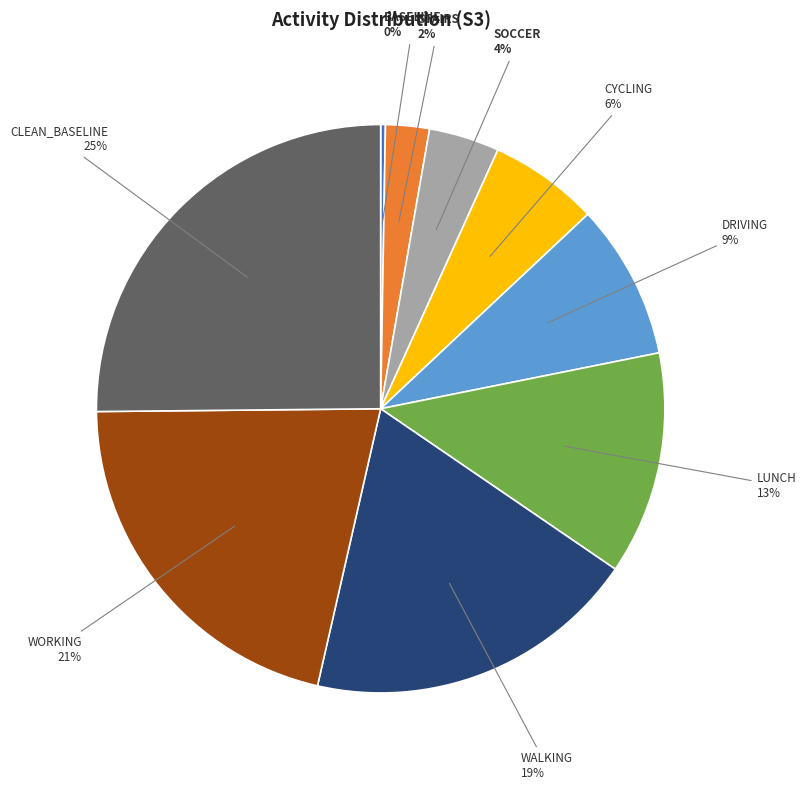

To the nearest percent, what is the combined percentage of STAIRS and DRIVING?

11%